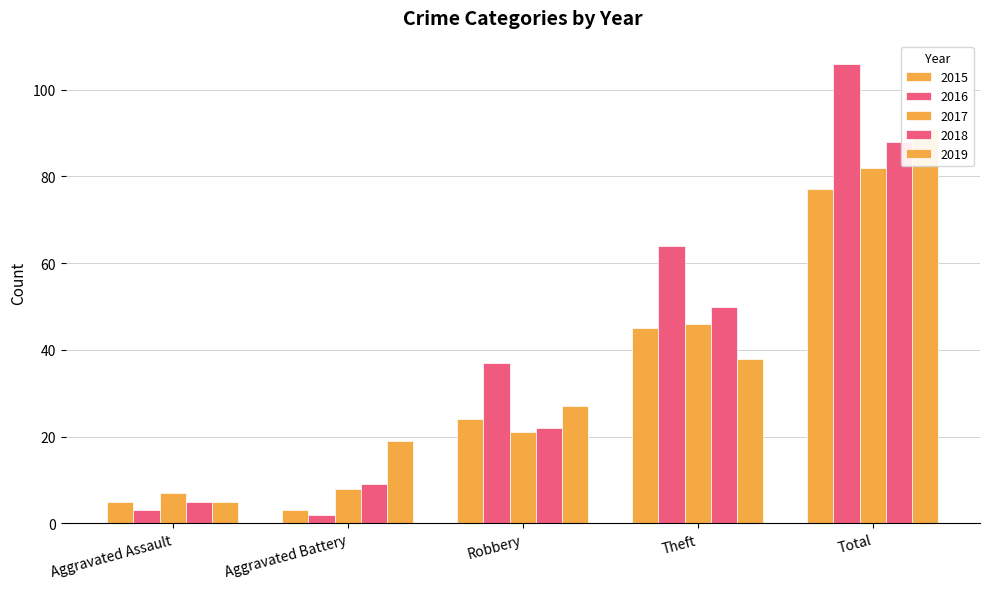

The 2016 series shows 35 at Total. True or false?

False